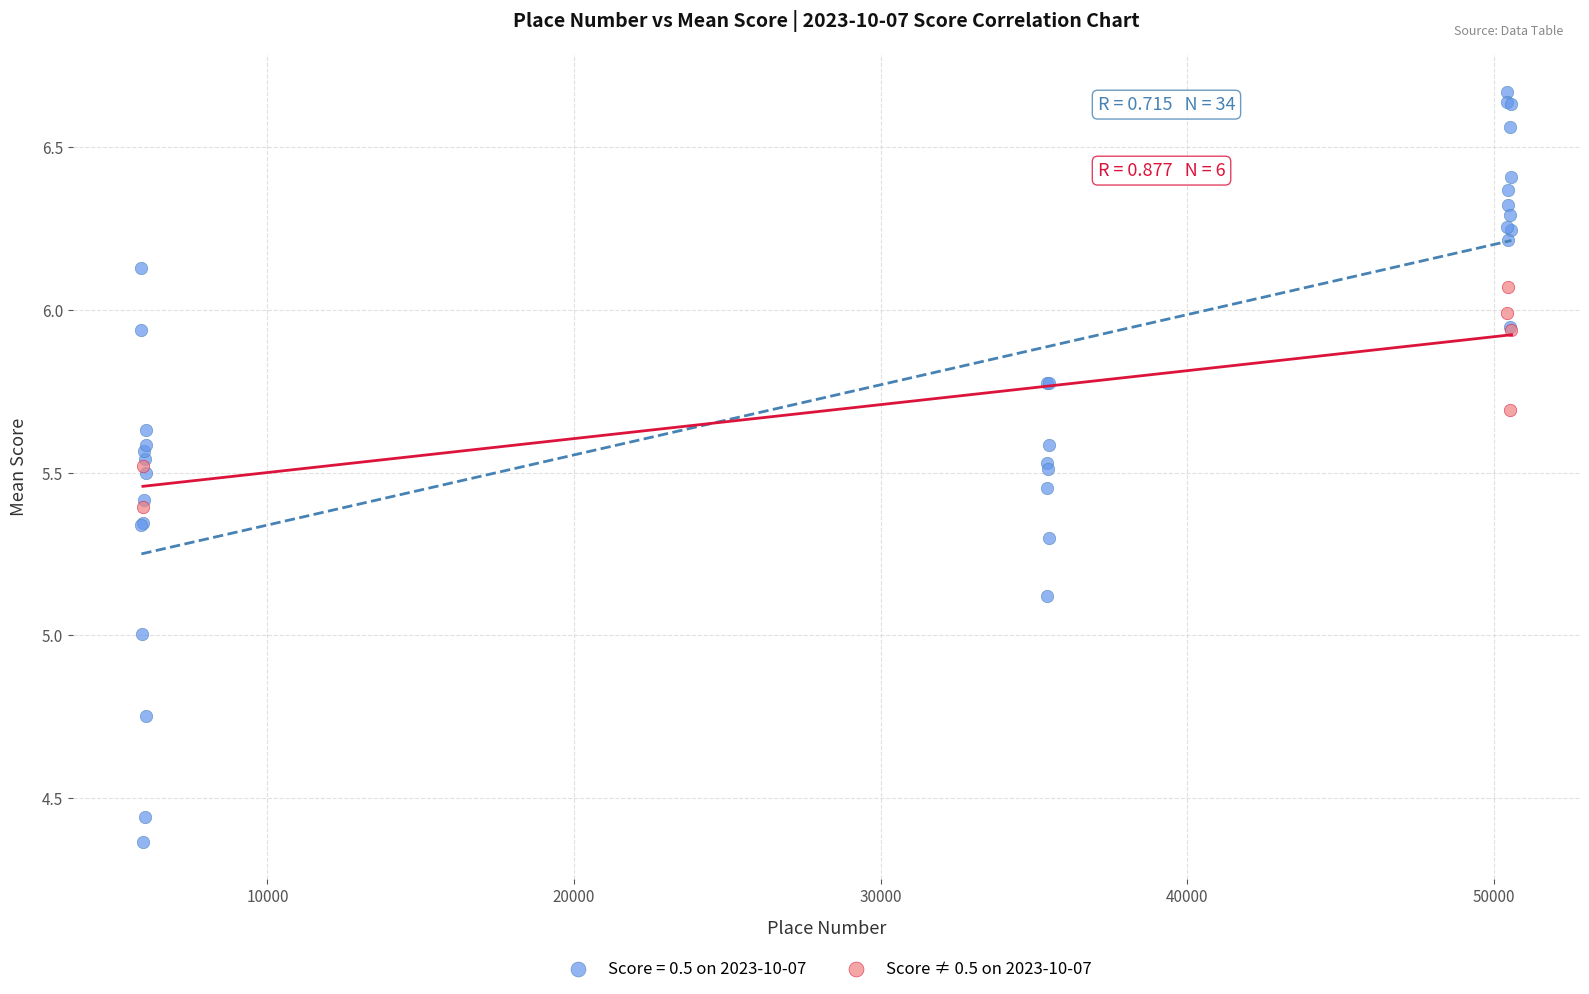

Which series has the largest Y range (max minus min)?

Score = 0.5 on 2023-10-07